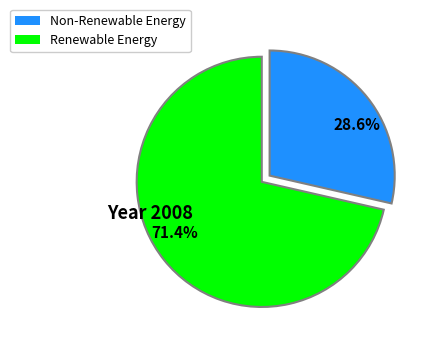

Does any single category account for the majority?

Yes